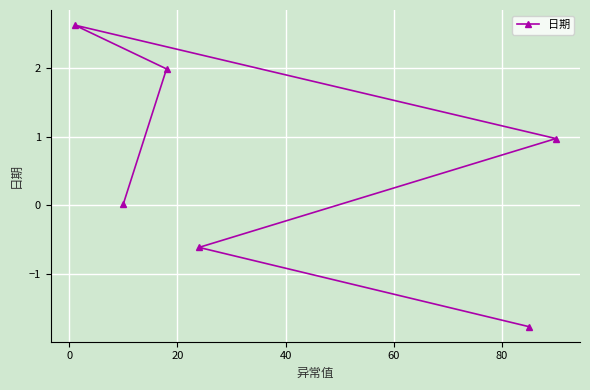

How many negative values are there?

2